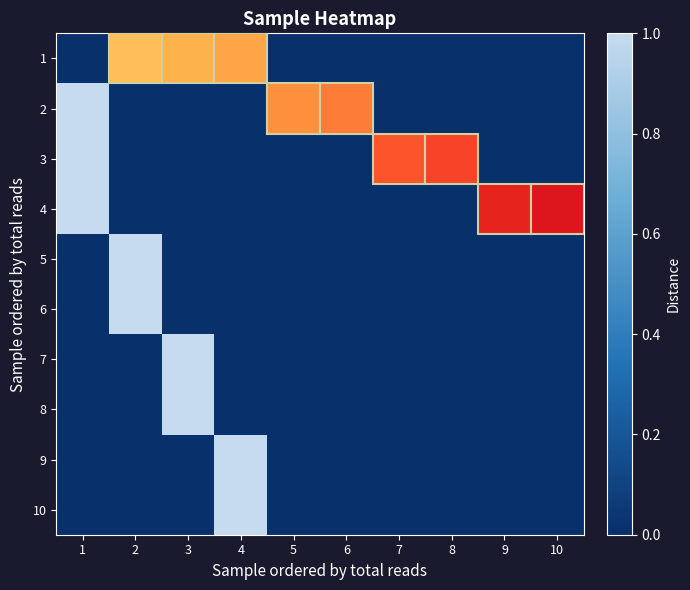

Rank the series at 3 from highest to lowest value.

7, 8, 1, 2, 3, 4, 5, 6, 9, 10